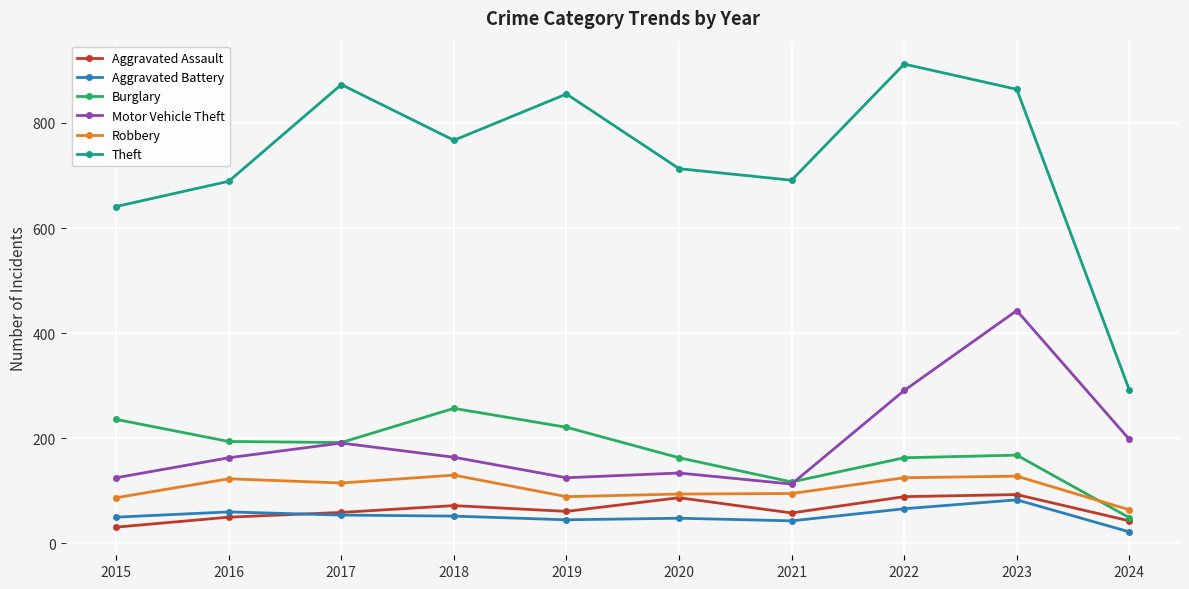

Read the Aggravated Assault value at 2021.

58